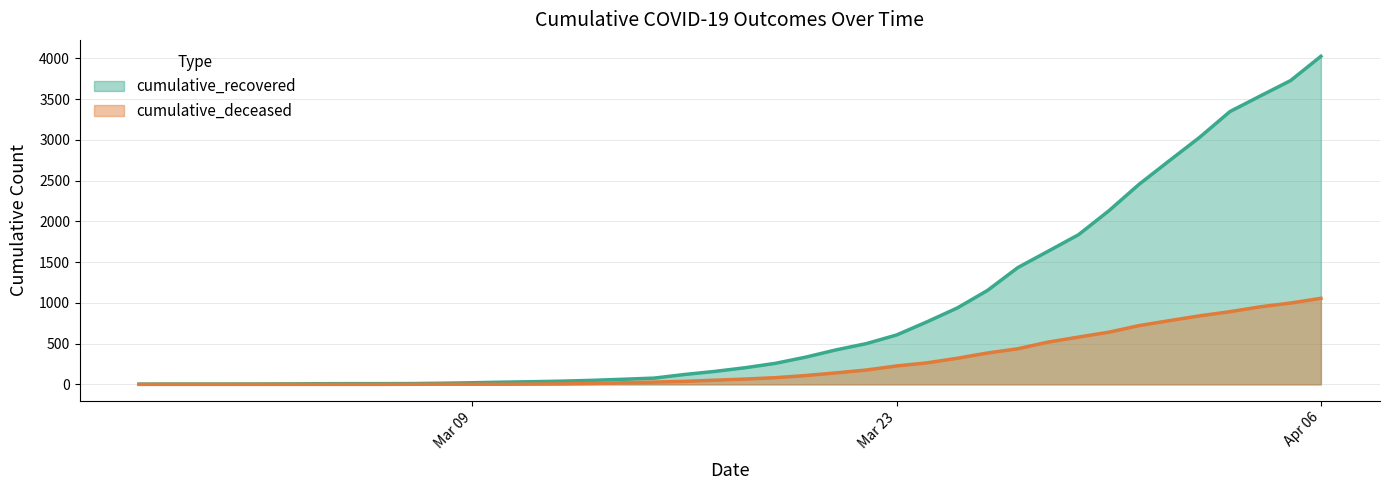

True or false: cumulative_recovered has a value of 937 at 2020-03-25.

True